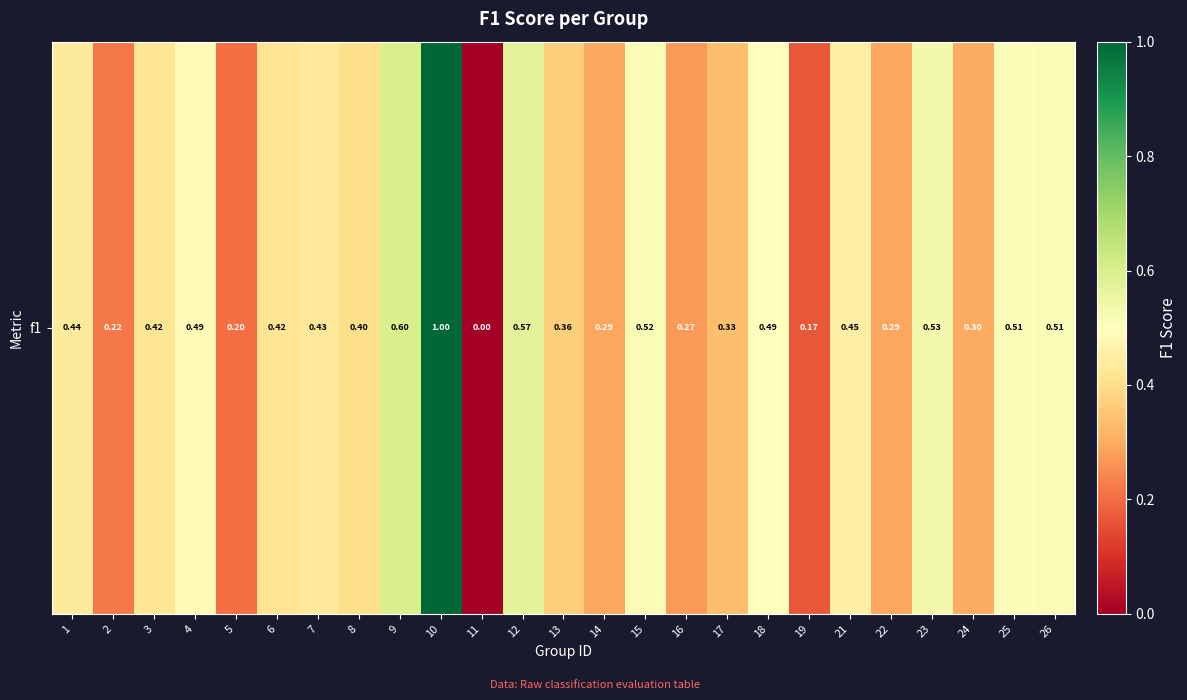

Which label corresponds to the largest value in the chart?

10